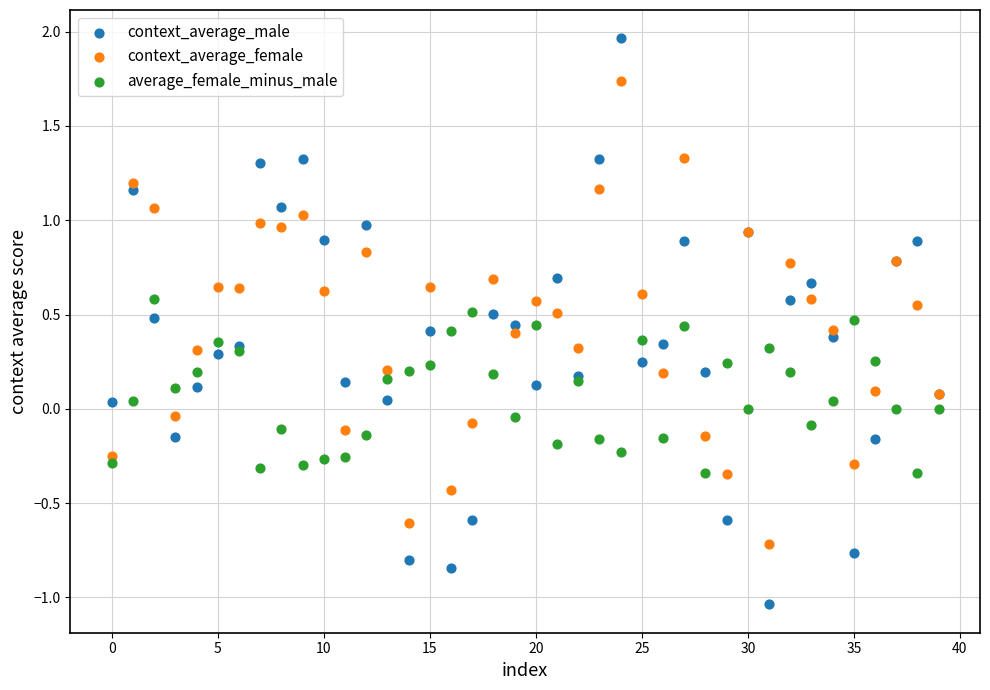

Which series reaches the minimum Y coordinate?

context_average_male